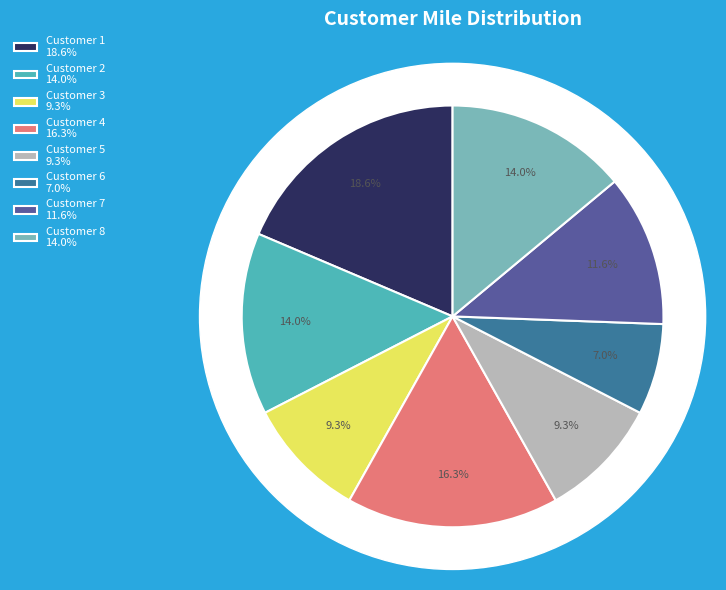

Does any single category account for the majority?

No